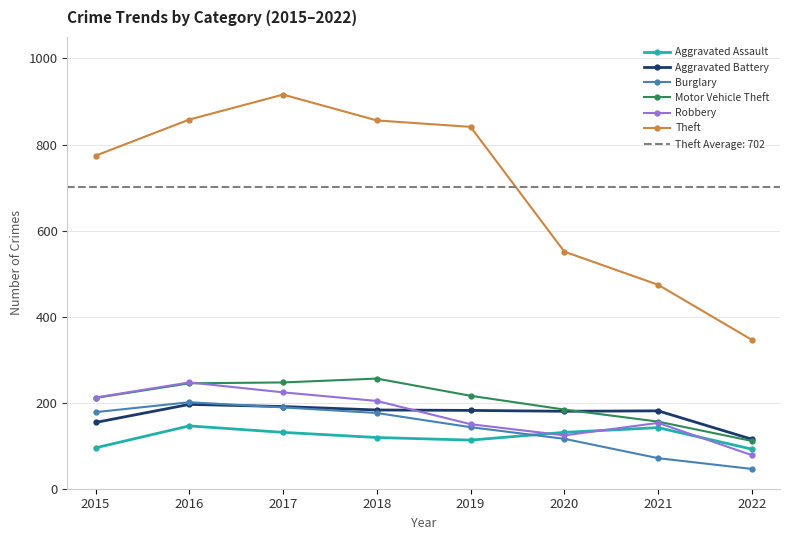

At how many categories does at least one series exceed 675?

5